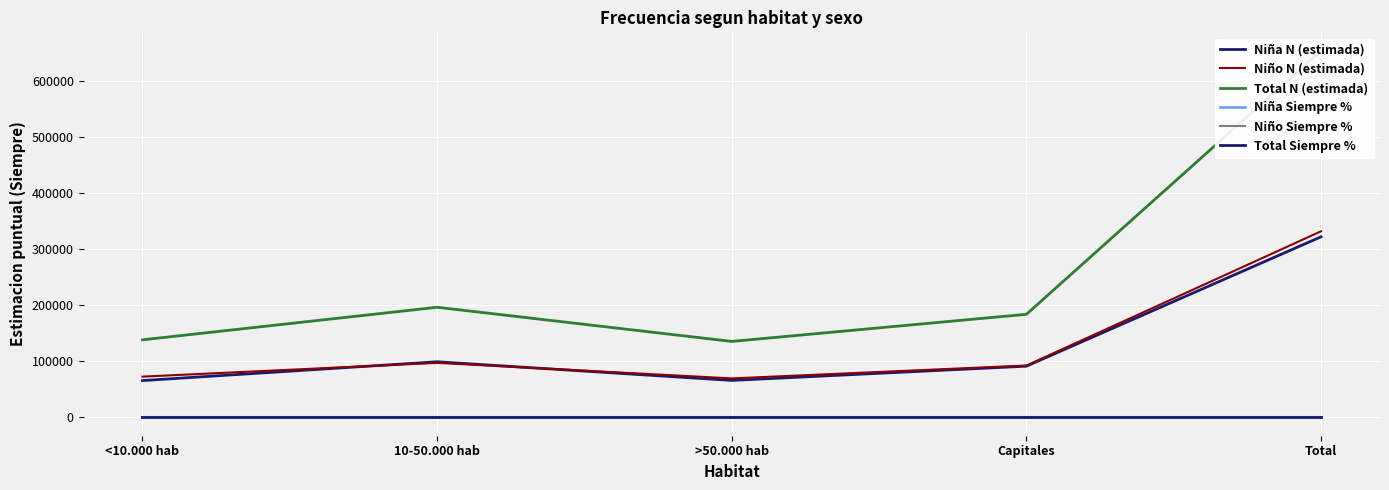

Is this an area chart (filled region under the line)?

No